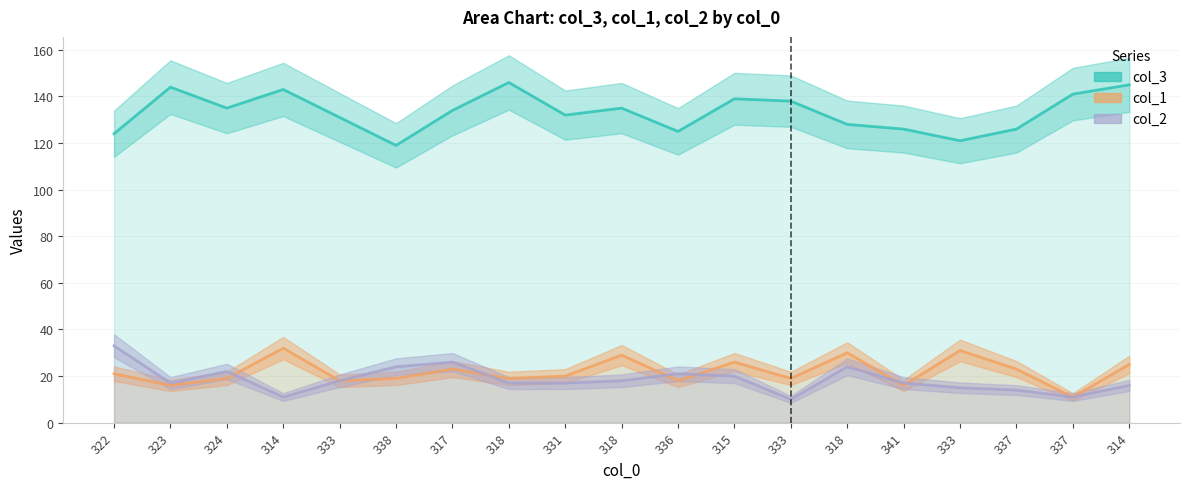

Rank the series at 322 from highest to lowest value.

col_3, col_2, col_1